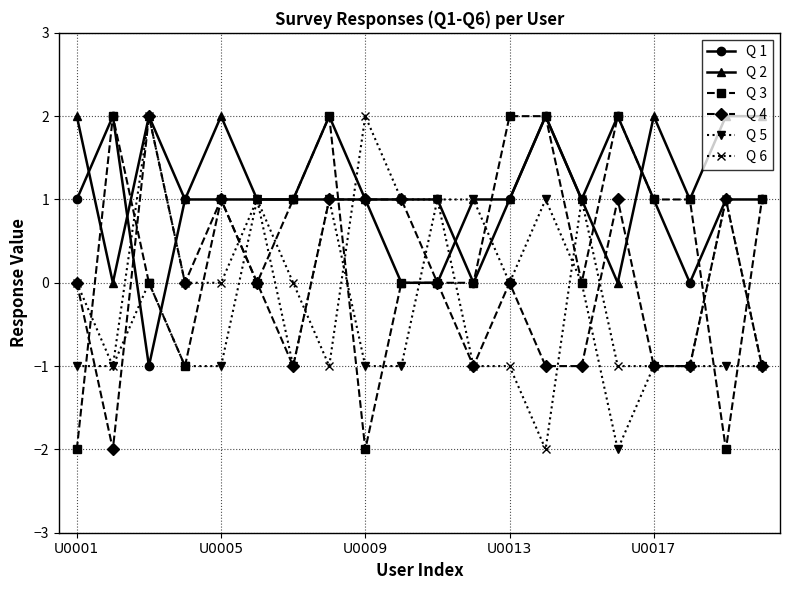

What is the sum of all Q 4 values?

-1